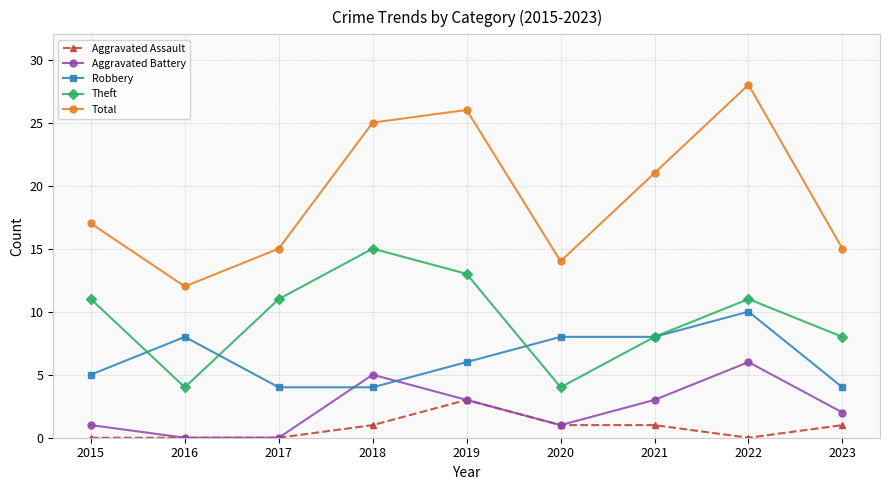

The Aggravated Battery series shows 5 at 2018. True or false?

True